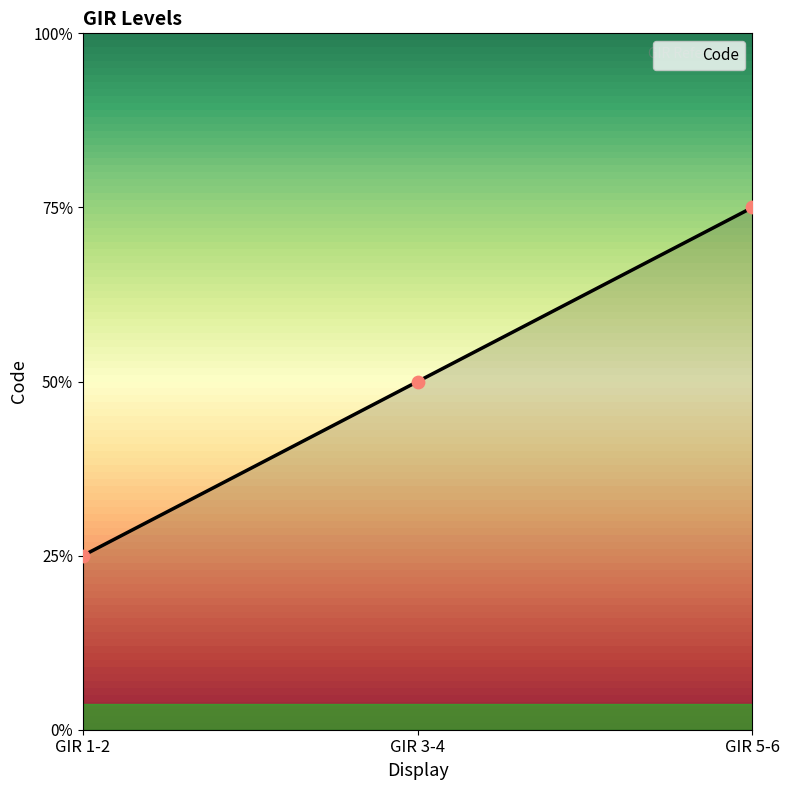

Is this an area chart (filled region under the line)?

Yes